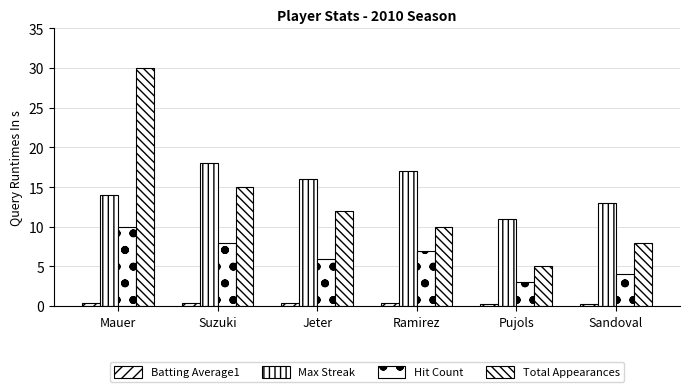

What is the difference between the Hit Count values at Sandoval and Suzuki?

4.0